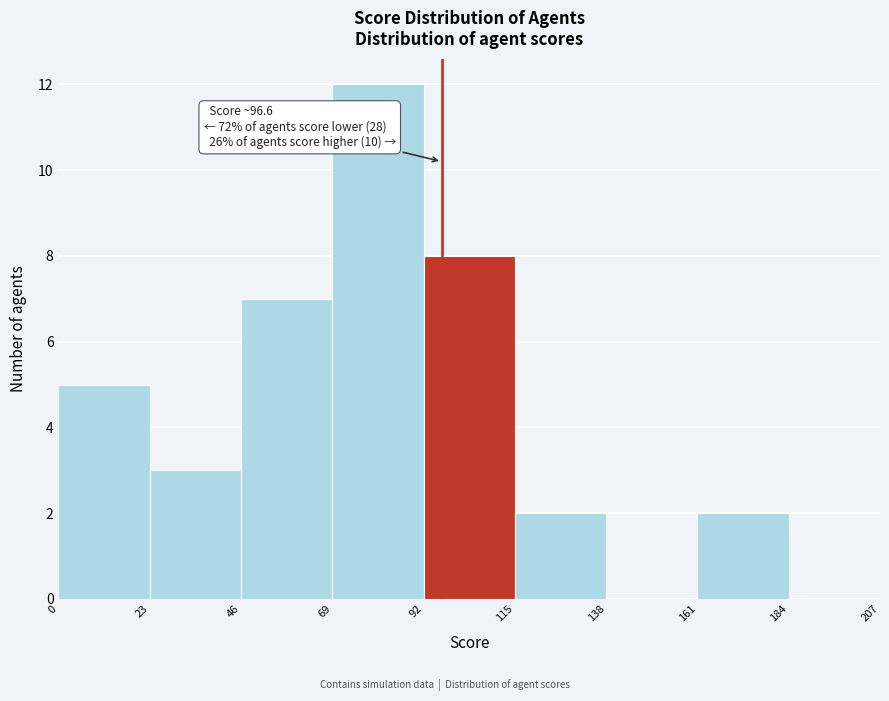

Which range on the x-axis has the tallest bar?

69 to 92